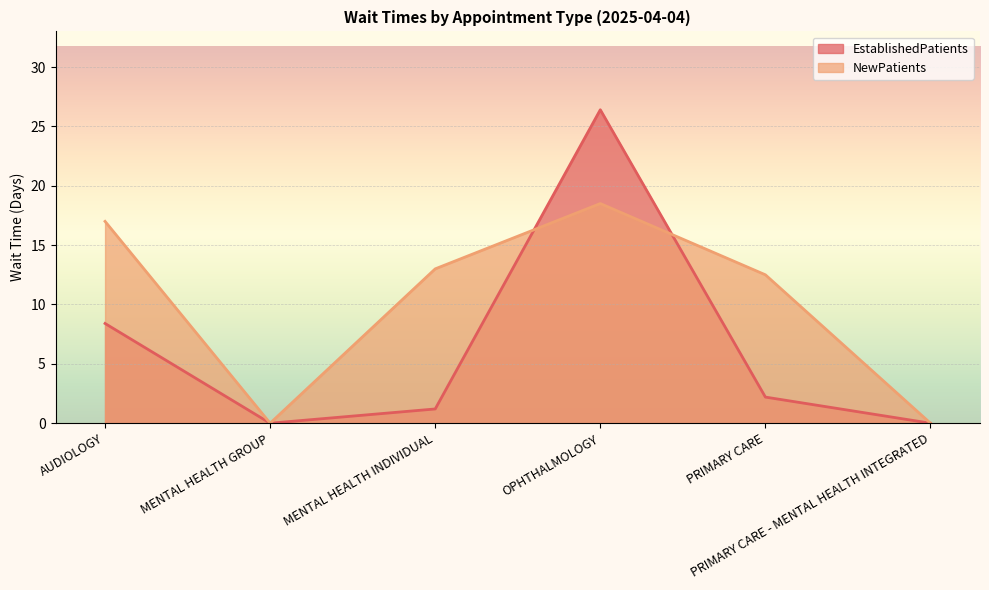

Reading left to right, what are all the values shown in this chart?

EstablishedPatients: AUDIOLOGY=8.4	MENTAL HEALTH GROUP=0.0	MENTAL HEALTH INDIVIDUAL=1.2	OPHTHALMOLOGY=26.4	PRIMARY CARE=2.2	PRIMARY CARE - MENTAL HEALTH INTEGRATED=0.0
NewPatients: AUDIOLOGY=17.0	MENTAL HEALTH GROUP=0.0	MENTAL HEALTH INDIVIDUAL=13.0	OPHTHALMOLOGY=18.5	PRIMARY CARE=12.5	PRIMARY CARE - MENTAL HEALTH INTEGRATED=0.0